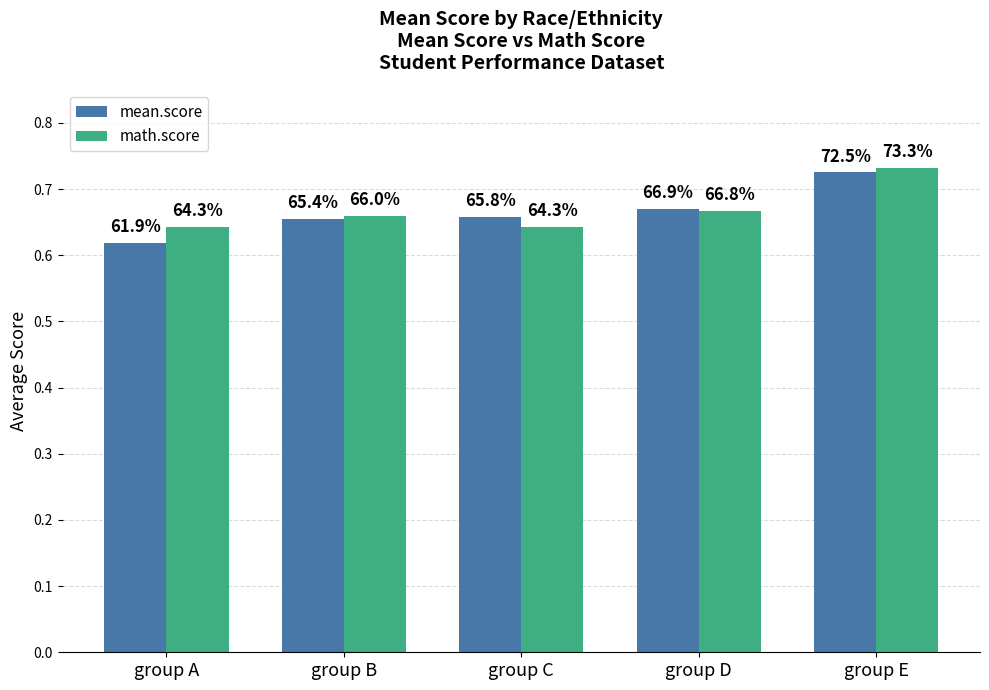

How many bars are there in each group?

2